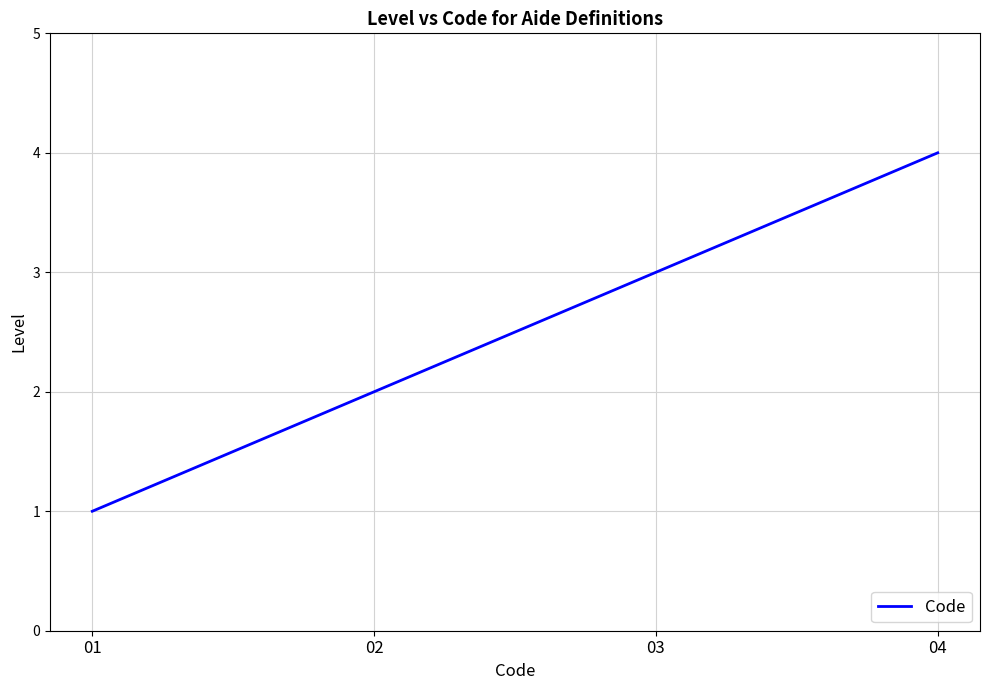

Which has a higher value, 03 or 04?

04